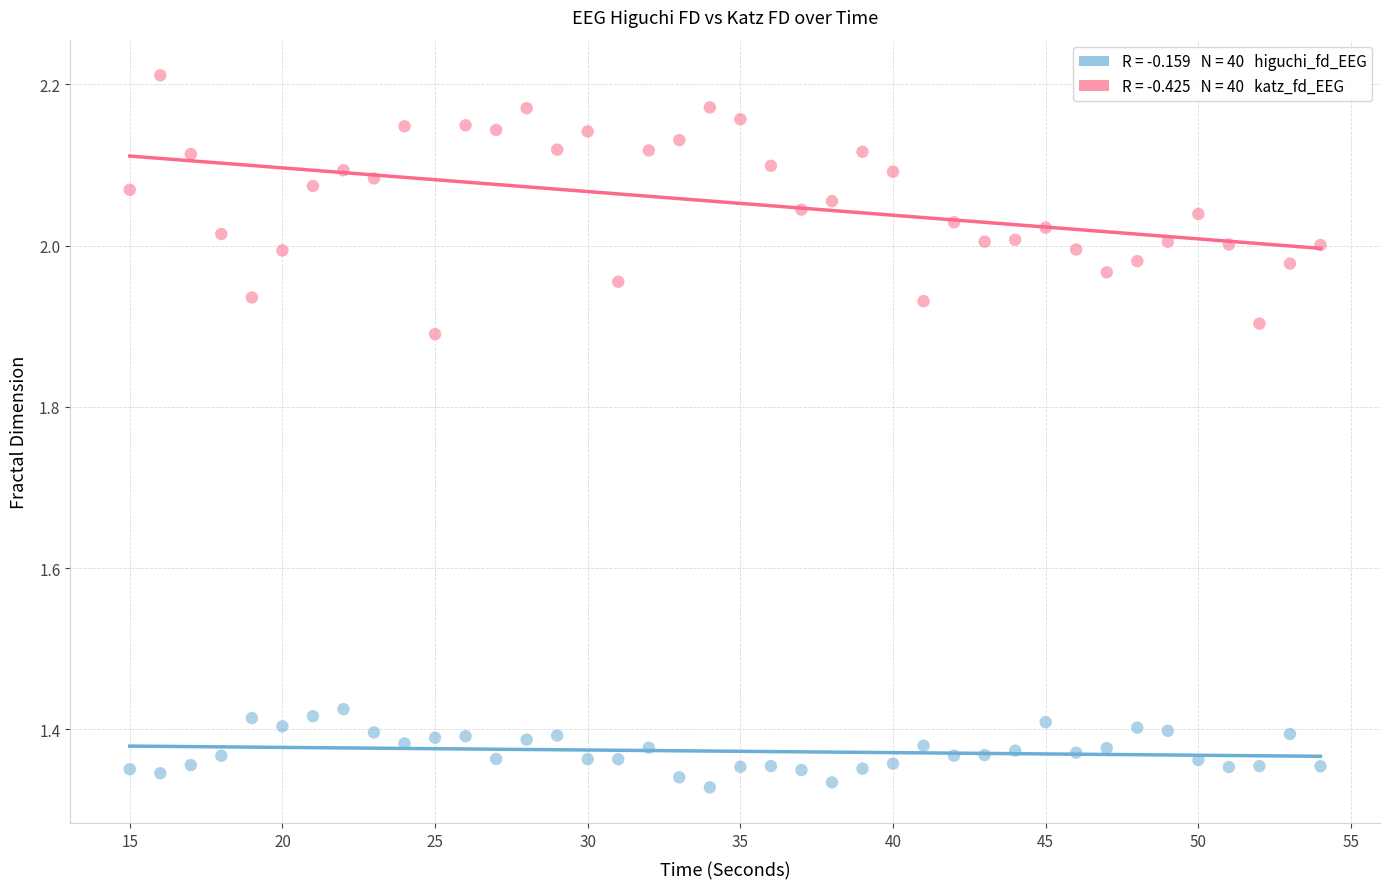

Across all data points, what is the range of Y values (max minus min)?

0.9